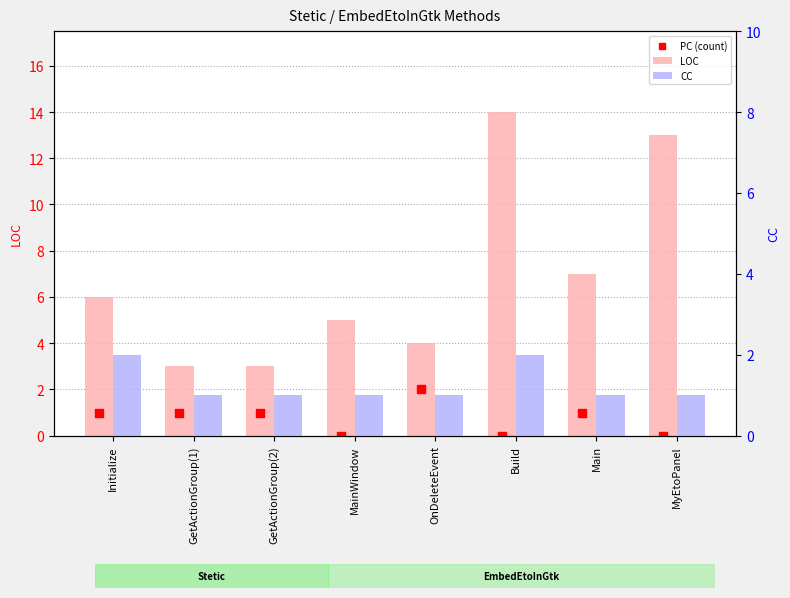

At how many categories does at least one series exceed 0?

8